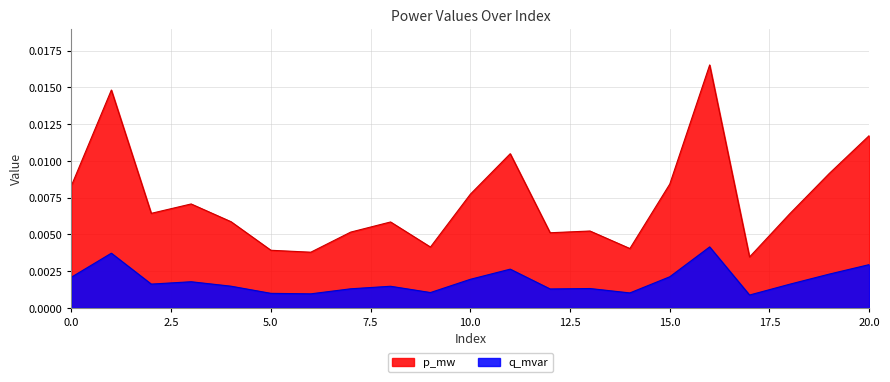

Which series has the largest total across all categories?

p_mw